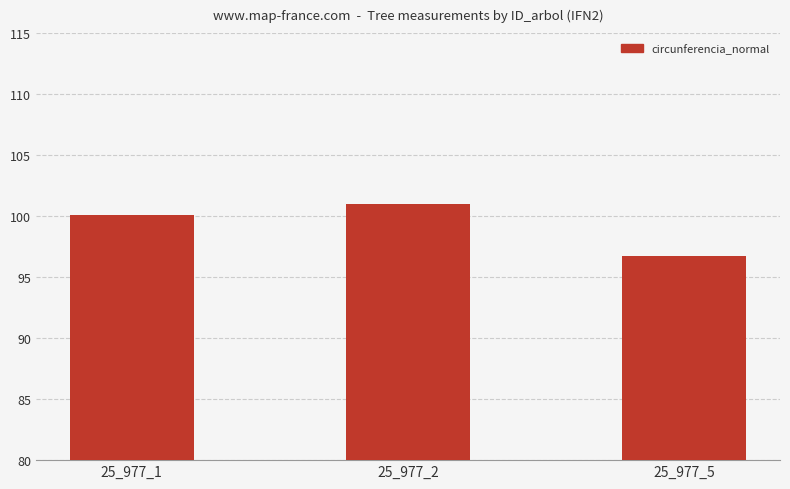

What is the sum of the values at 25_977_2 and 25_977_5?

197.8